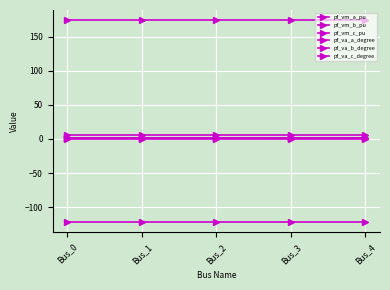

True or false: pf_va_c_degree has a value of 41.0 at Bus_2.

False